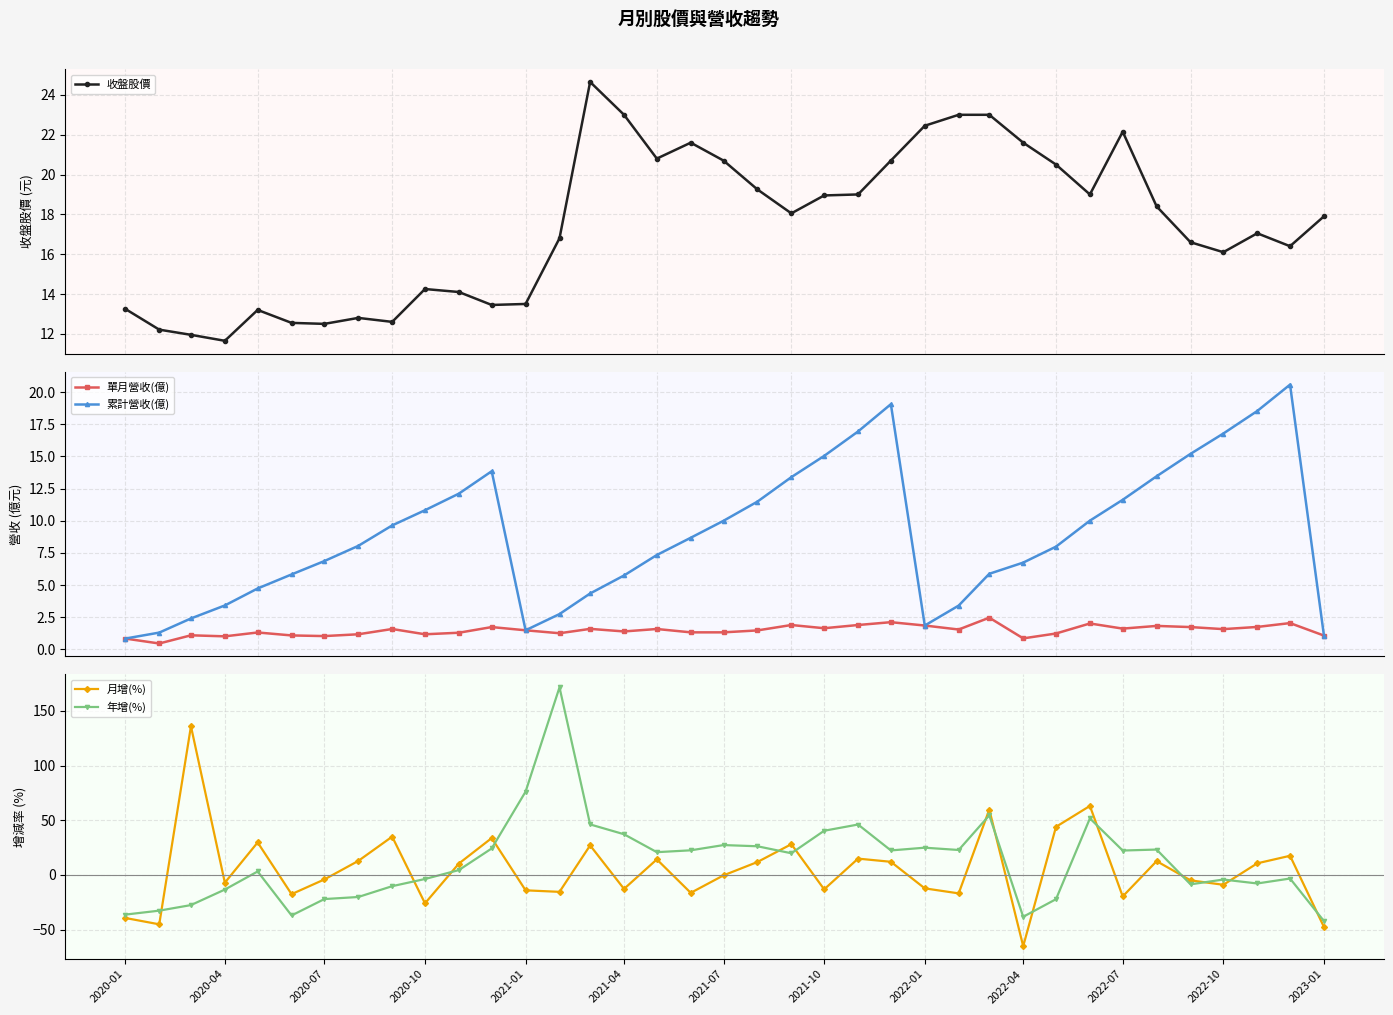

True or false: 累計營收(億) has more than 2 points higher than both neighbors.

True